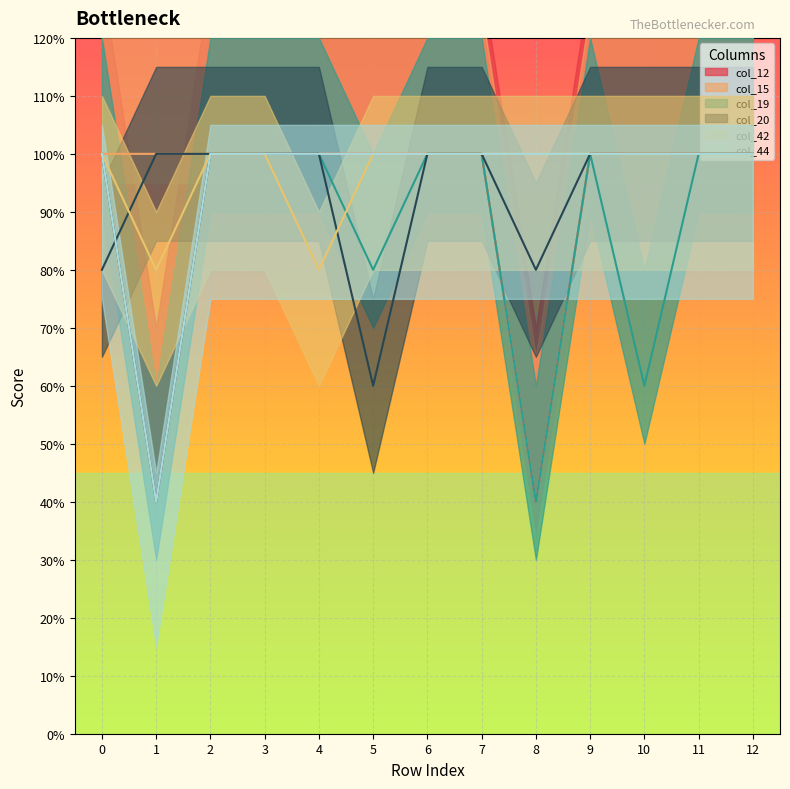

How many lines are shown in the chart?

6